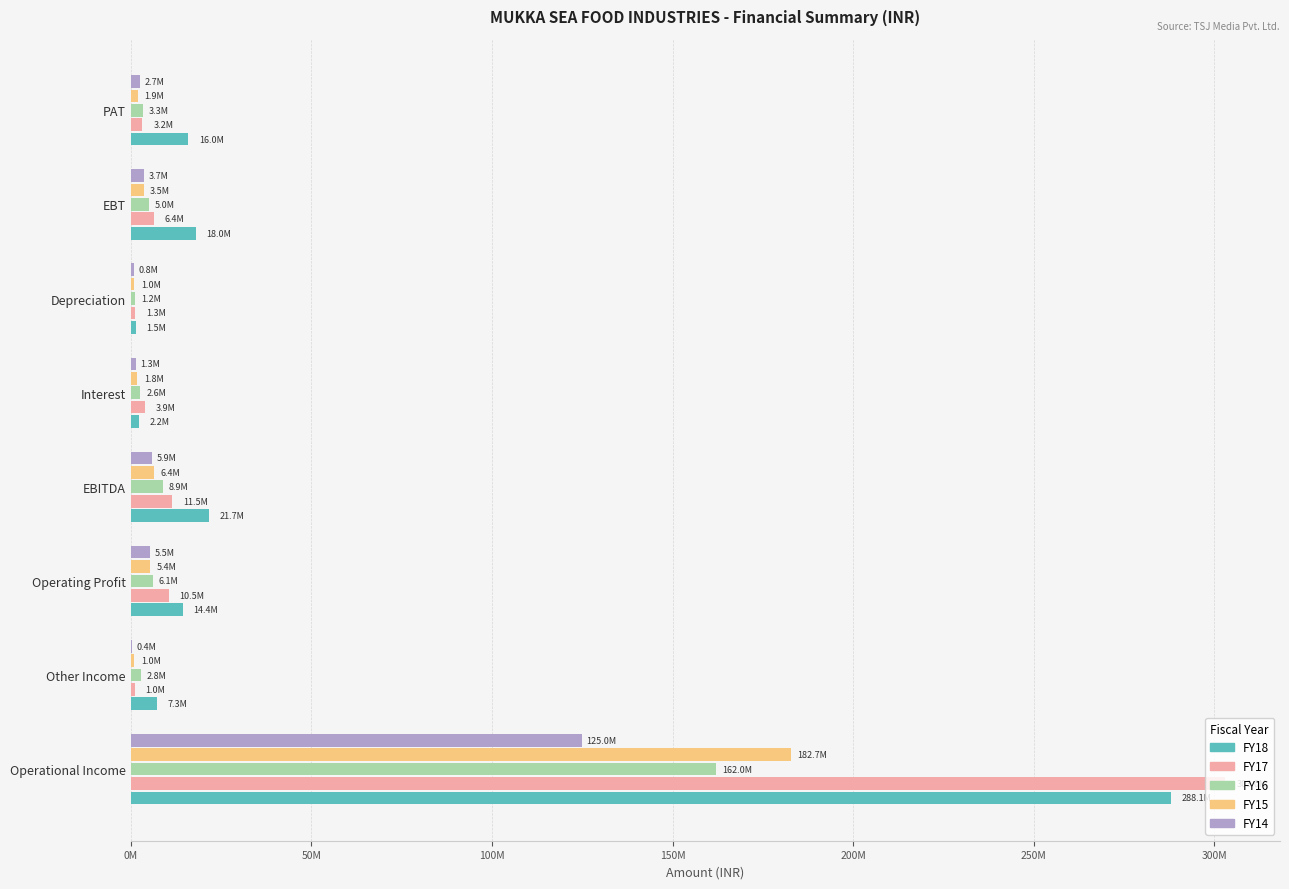

Which series has the largest total across all categories?

FY18